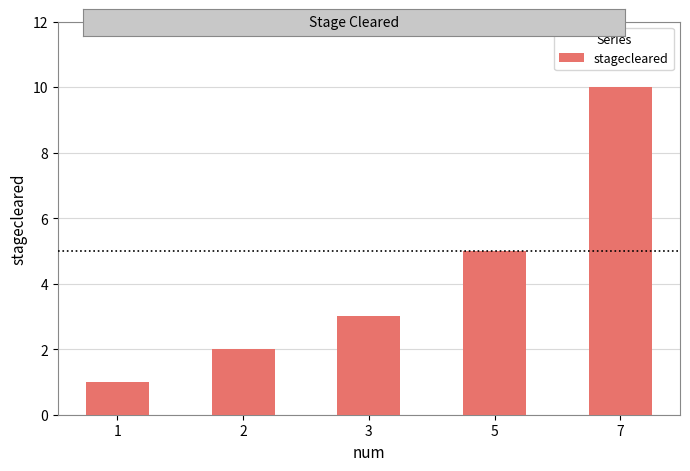

Reading right to left, list all the values displayed in this chart.

10	5	3	2	1